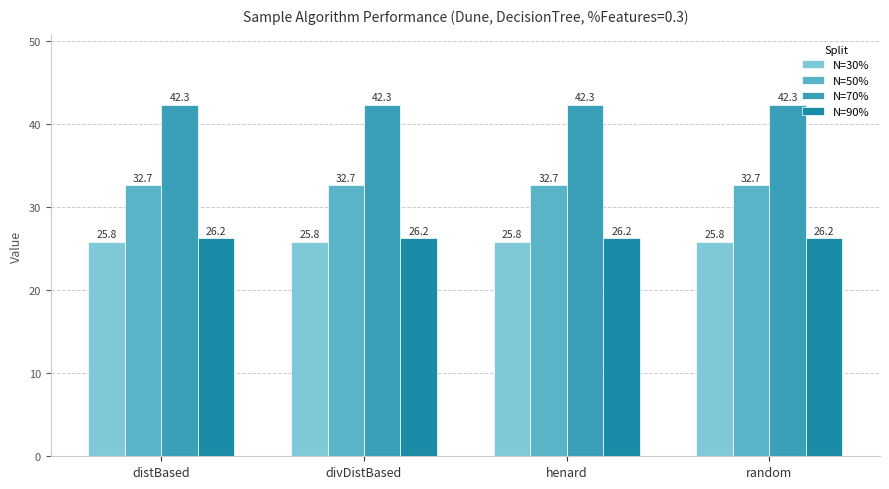

What value does the N=70% series have at divDistBased?

42.3